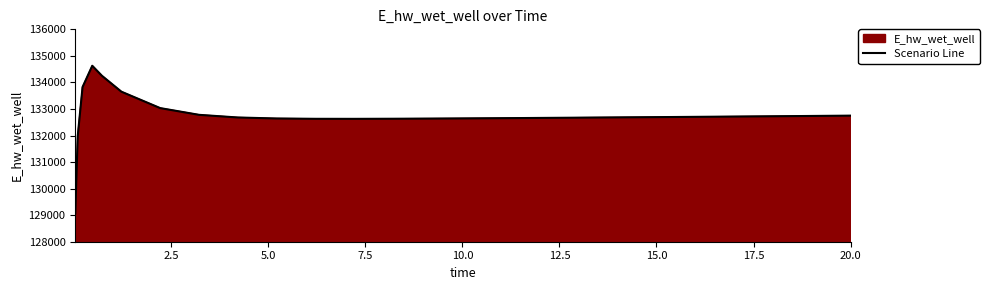

What is the smallest value displayed?

129070.2